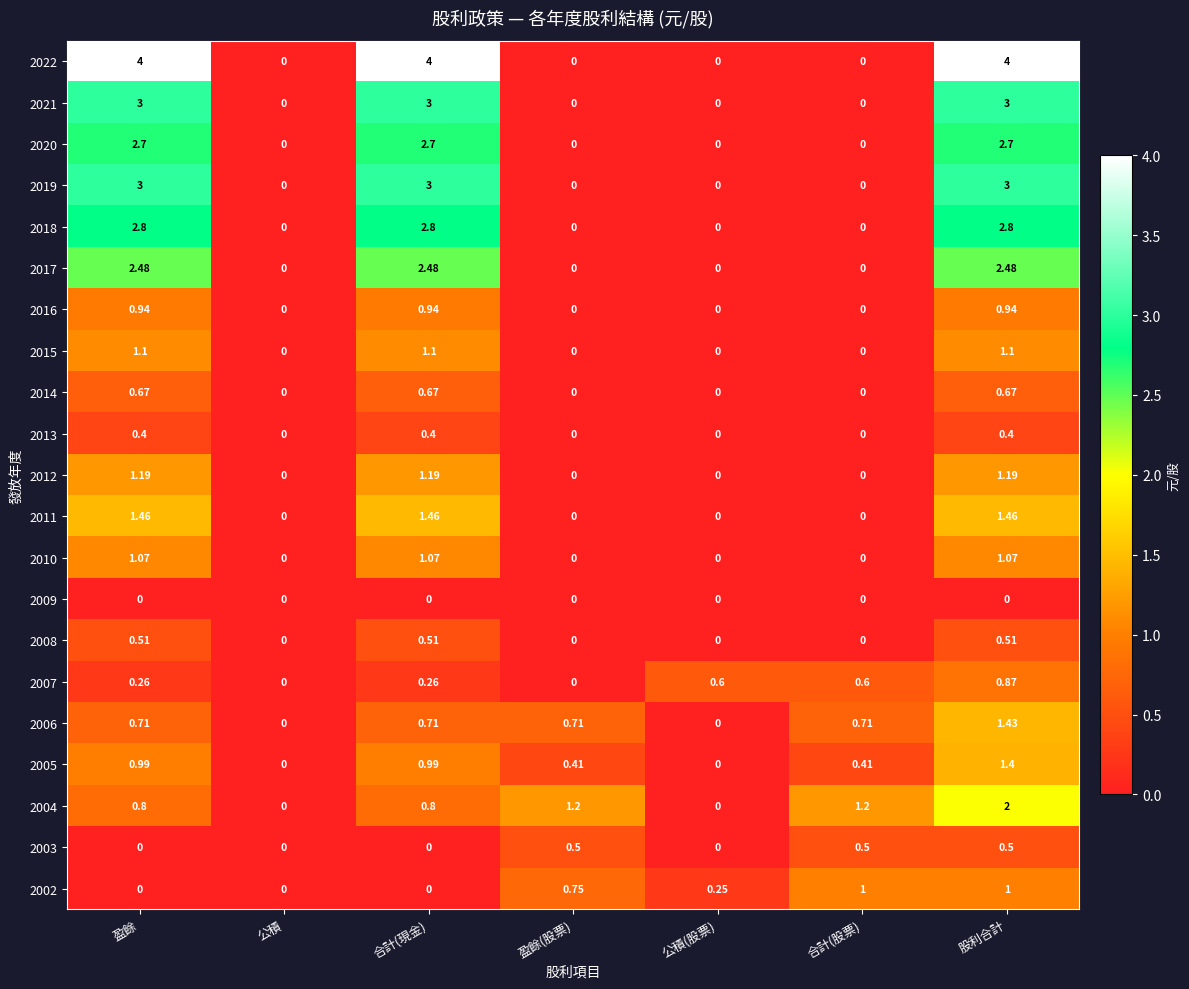

At which category is the sum across all series the highest?

股利合計